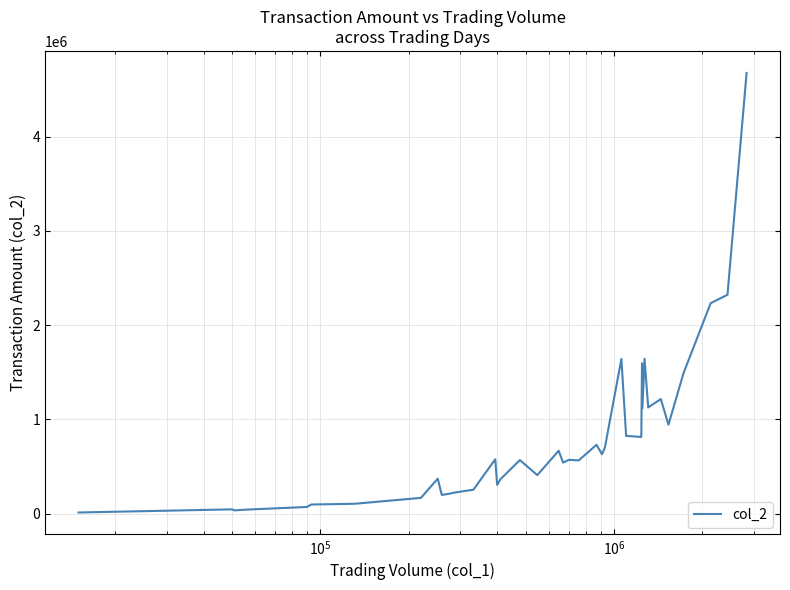

What is the difference between the maximum and minimum values?

4665470